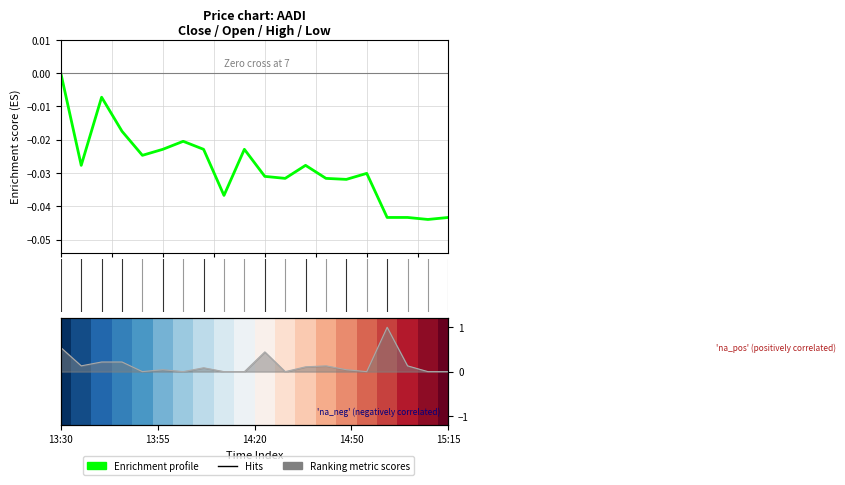

Between 15 and 17.5, which is larger?

17.5